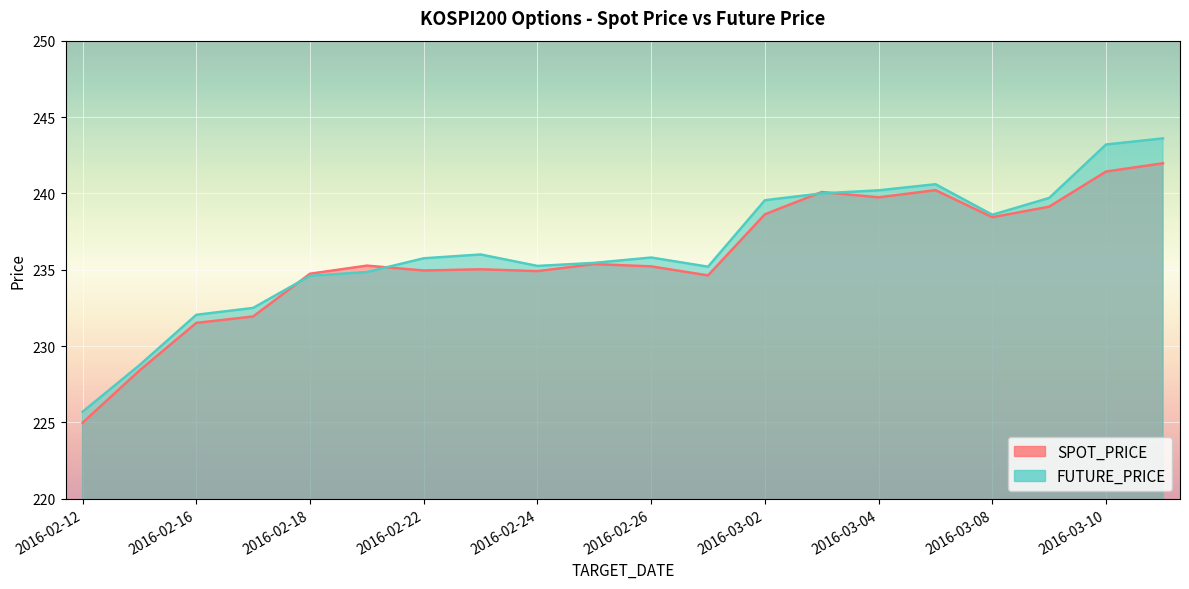

True or false: FUTURE_PRICE and SPOT_PRICE cross at least once.

True